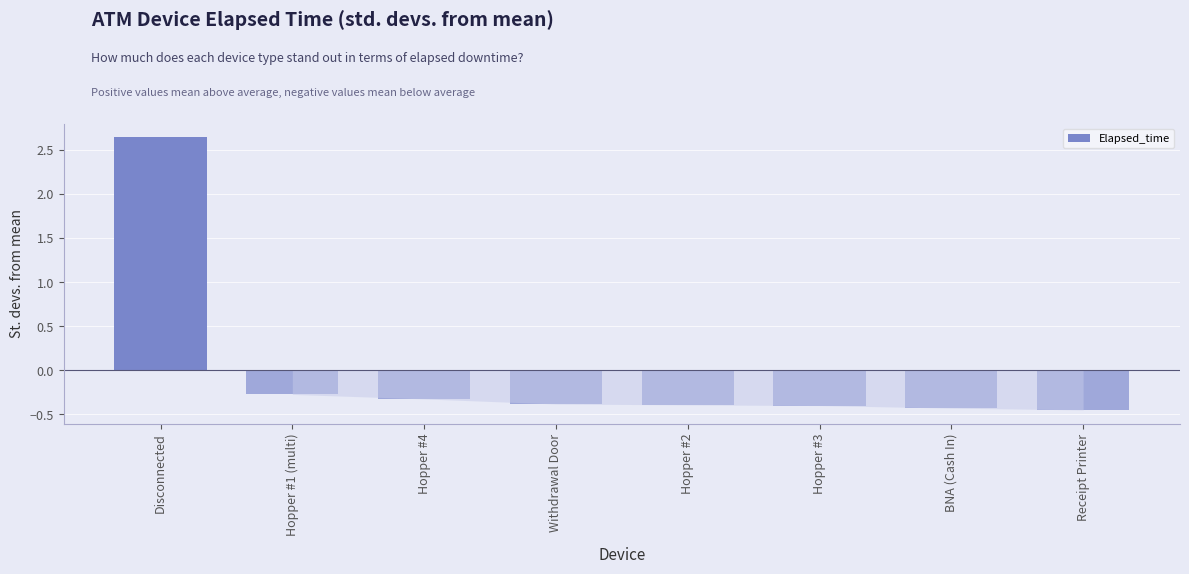

How many bars are there in total?

8